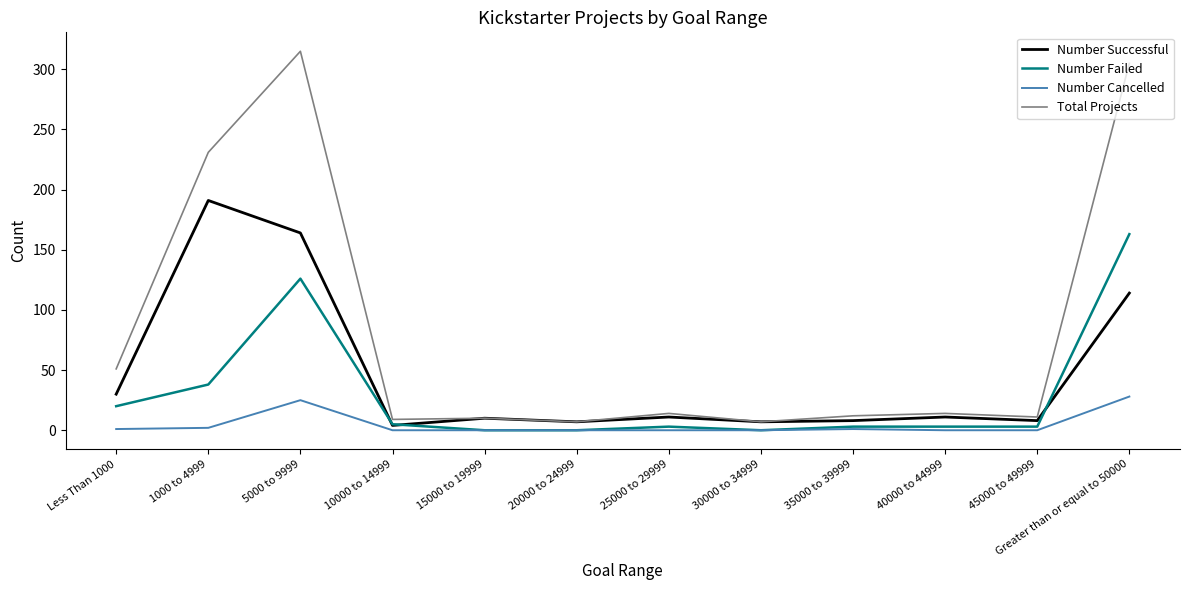

Does the chart display data point markers on the line(s)?

No